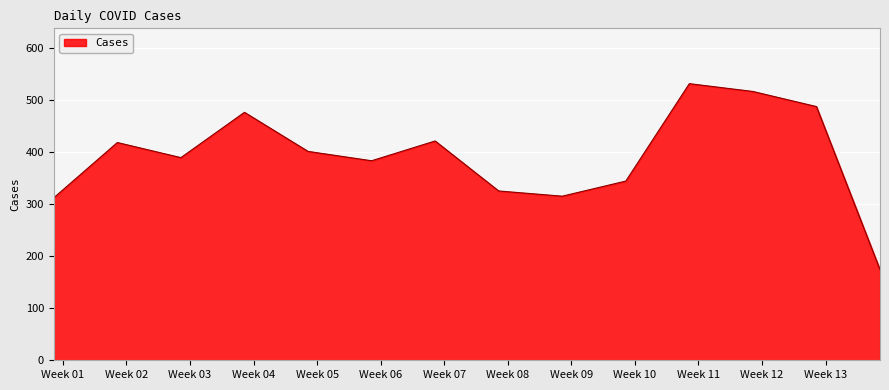

What is the difference between the maximum and minimum values?

357